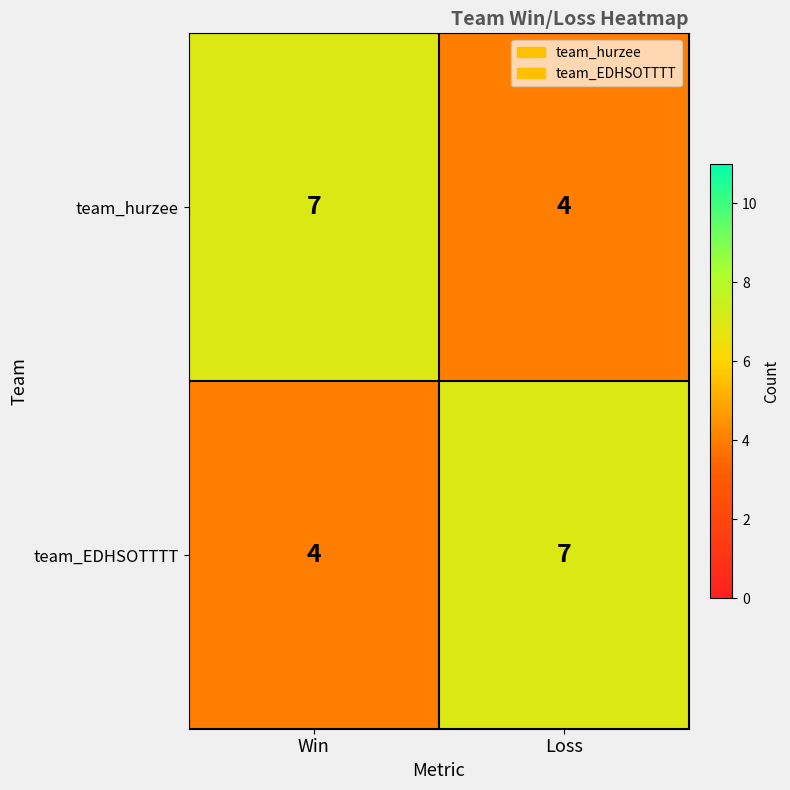

Reading left to right, extract all data points from this chart.

team_hurzee: 7	4
team_EDHSOTTTT: 4	7